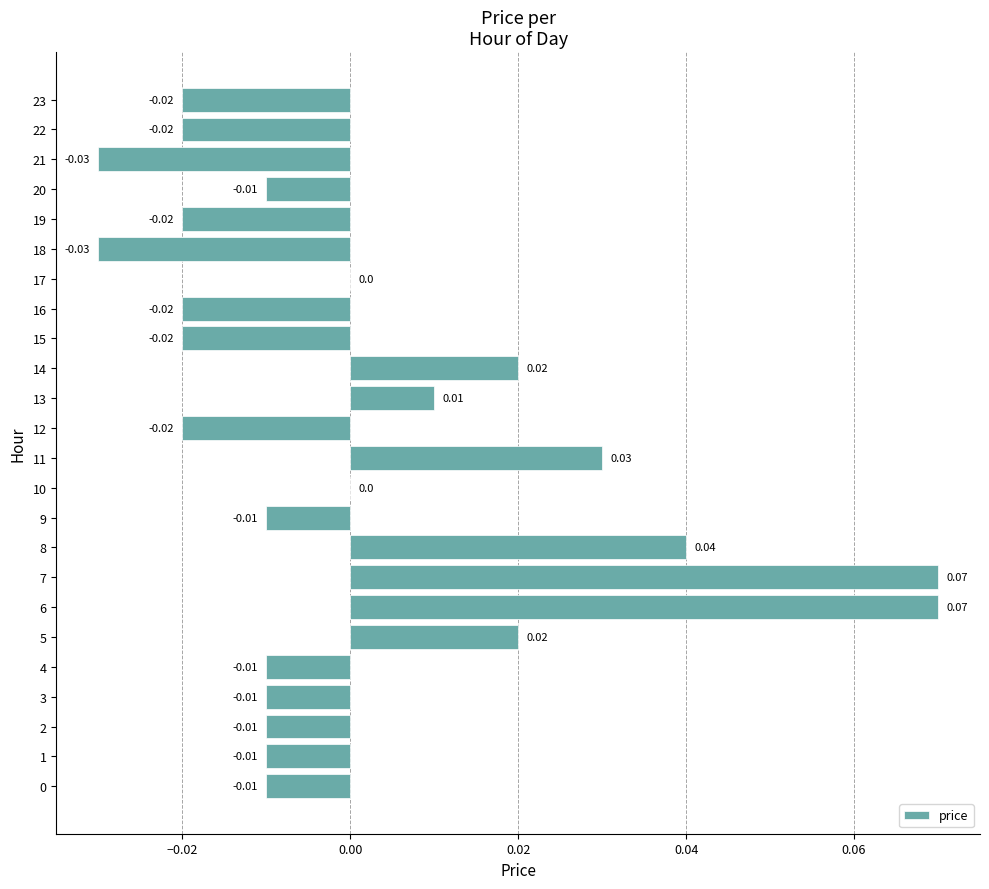

Which has a higher value, 10 or 12?

10